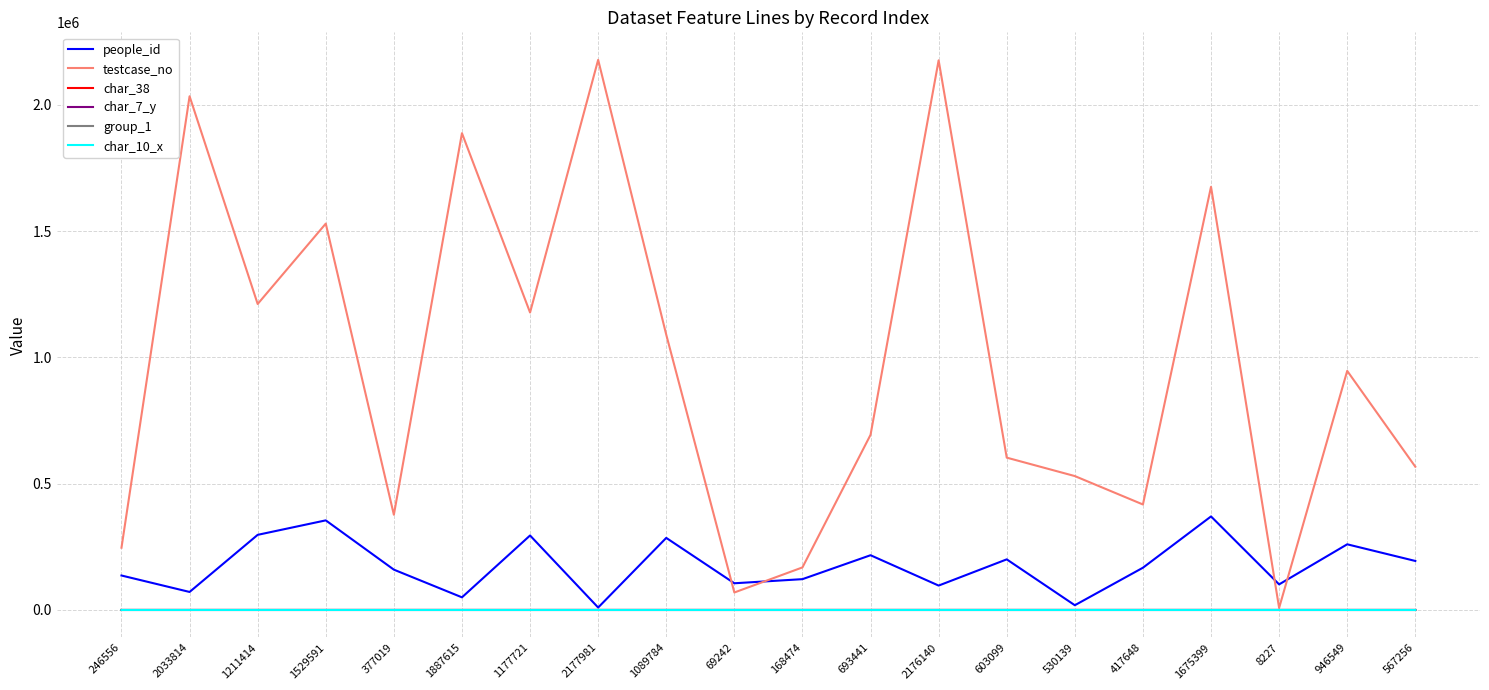

Is it true that people_id equals 270675 at 417648?

False